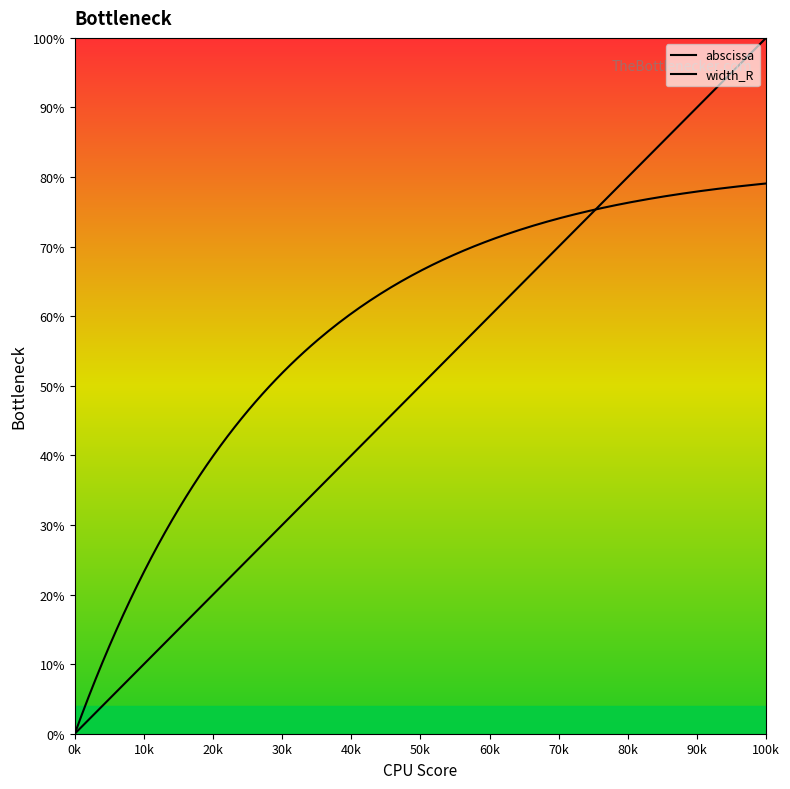

Which has a higher value, 131.681230312657 or 61.65561568913?

131.681230312657